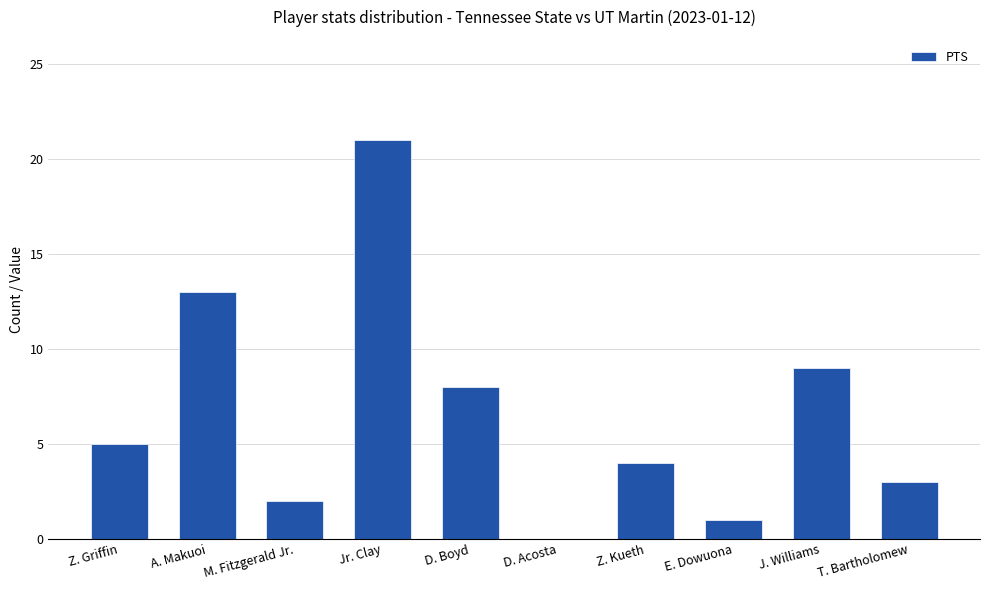

What is the sum of the values at J. Williams and M. Fitzgerald Jr.?

11